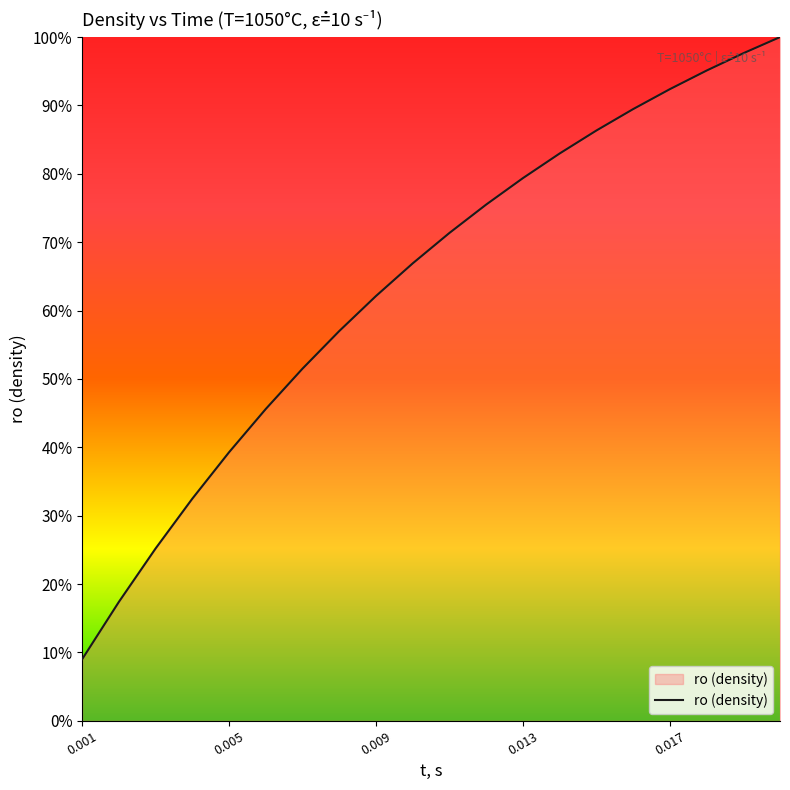

What is the maximum value shown in the chart?

100.0